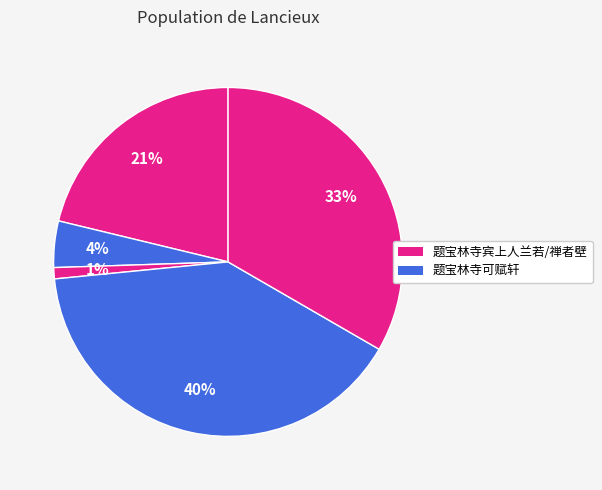

How many slices are in this pie chart?

5